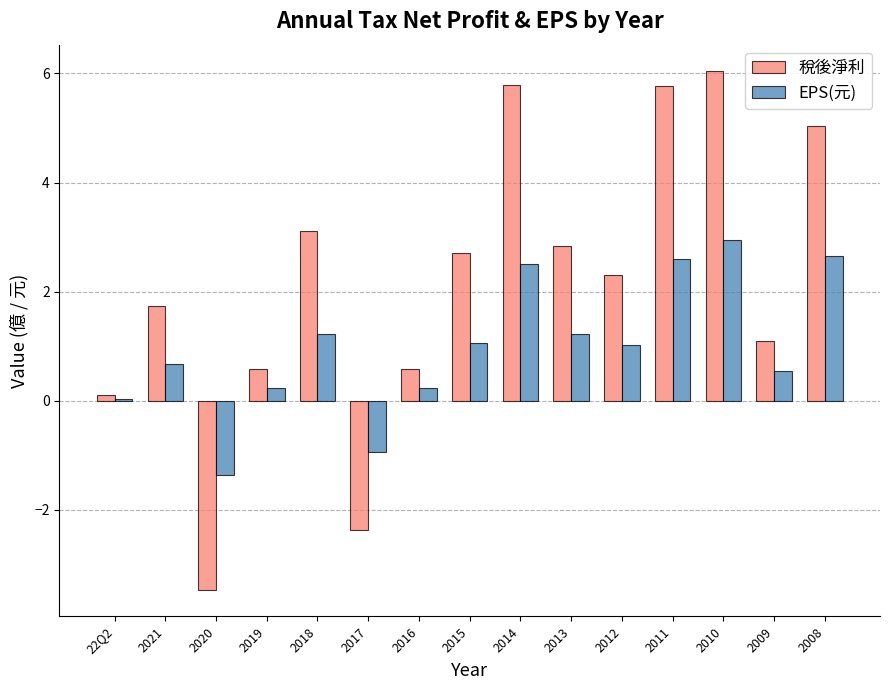

How many distinct data groups are displayed?

2